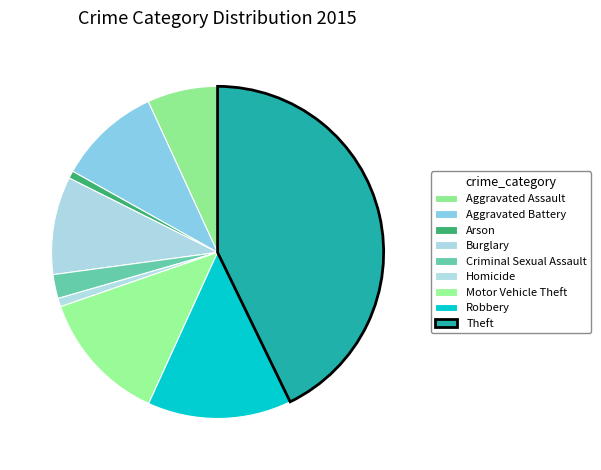

How many slices are in this pie chart?

9